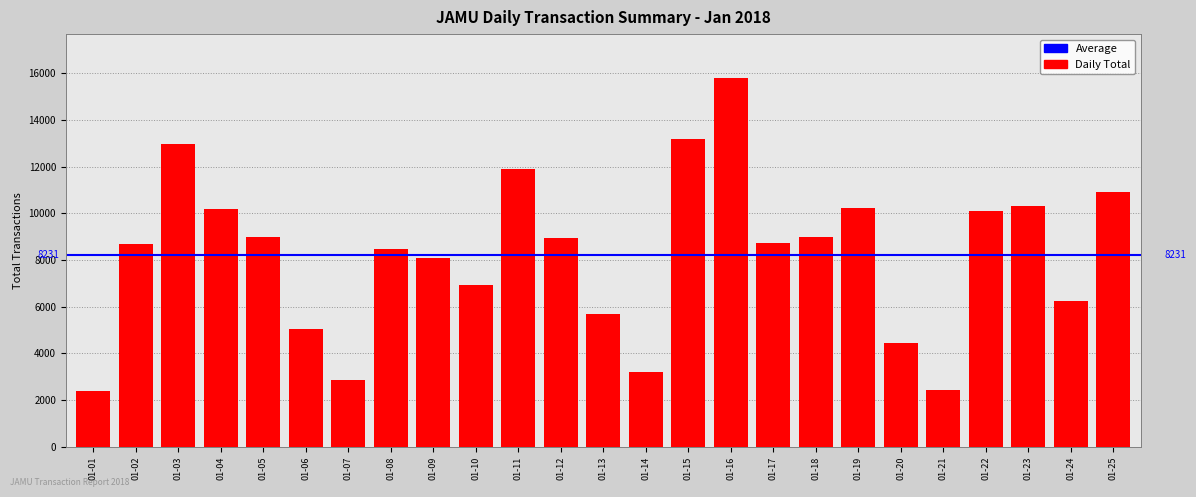

Is it true that the value at 01-06 is 5042?

True